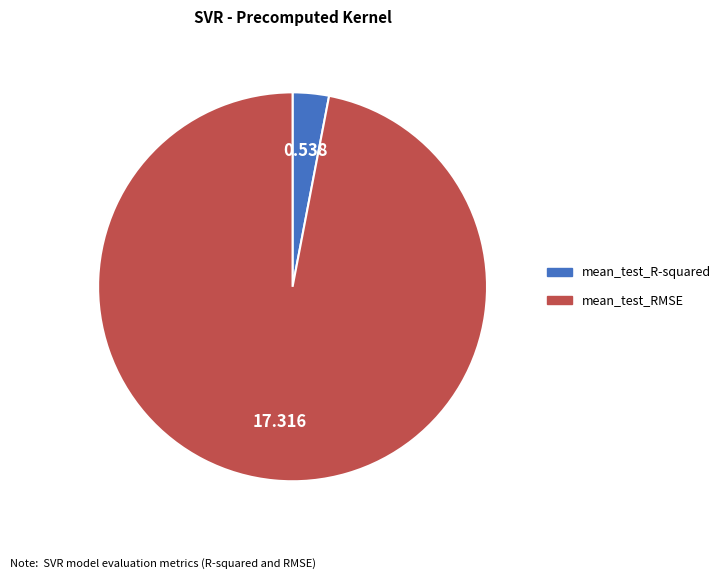

Combined, do mean_test_RMSE and mean_test_R-squared account for over 50%?

Yes